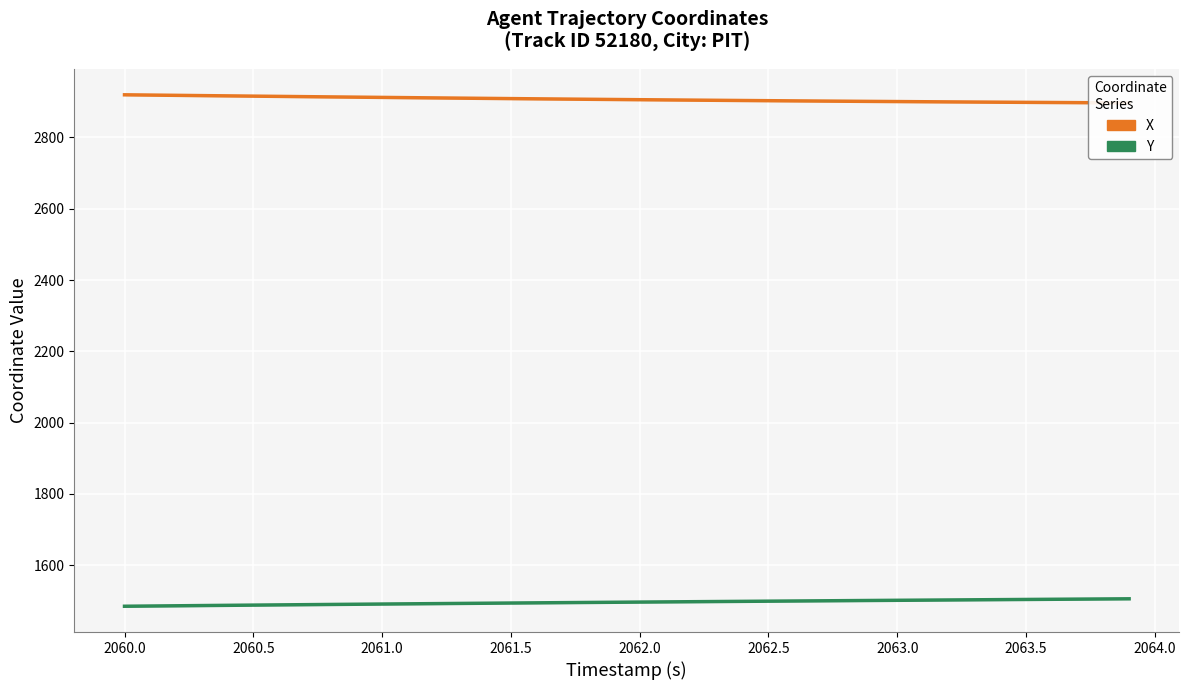

Reading right to left, transcribe all the data shown in this chart.

X: 2896.7	2897.0	2897.4	2897.8	2898.3	2898.7	2899.1	2899.6	2900.0	2900.5	2900.9	2901.4	2901.9	2902.4	2902.9	2903.4	2904.0	2904.6	2905.1	2905.7	2906.3	2906.9	2907.5	2908.1	2908.8	2909.4	2910.1	2910.8	2911.5	2912.1	2912.8	2913.5	2914.3	2915.0	2915.7	2916.4	2917.2	2917.9	2918.7	2919.4
Y: 1506.0	1505.5	1505.0	1504.6	1504.1	1503.7	1503.2	1502.7	1502.2	1501.8	1501.3	1500.8	1500.3	1499.8	1499.3	1498.8	1498.3	1497.8	1497.3	1496.8	1496.2	1495.7	1495.2	1494.7	1494.1	1493.5	1493.0	1492.4	1491.8	1491.3	1490.7	1490.1	1489.5	1488.9	1488.3	1487.7	1487.0	1486.4	1485.7	1485.1